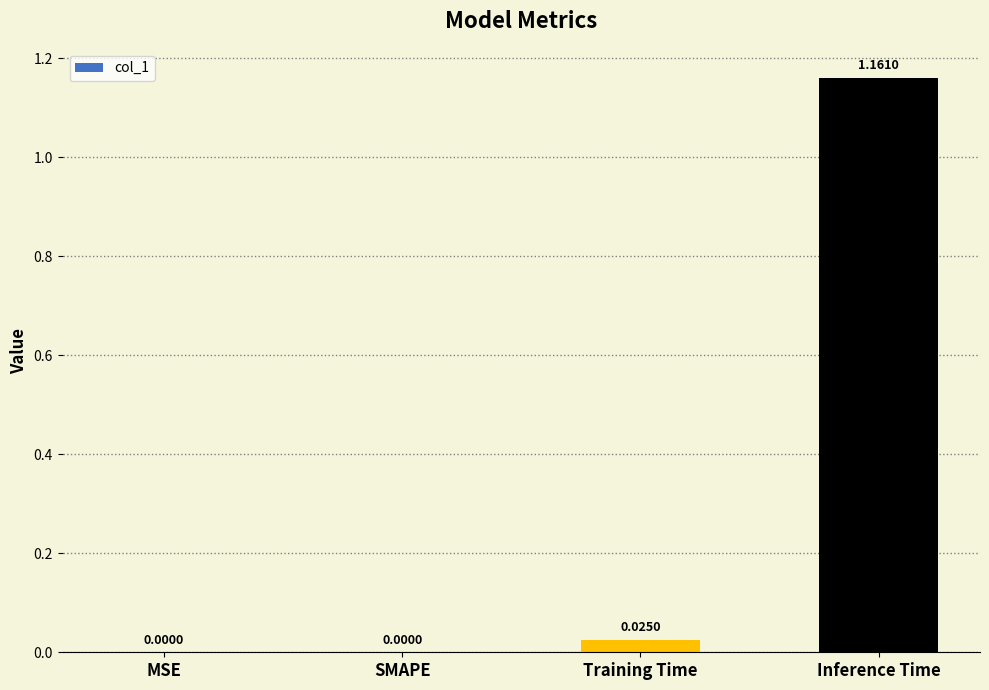

What is the average value?

0.3